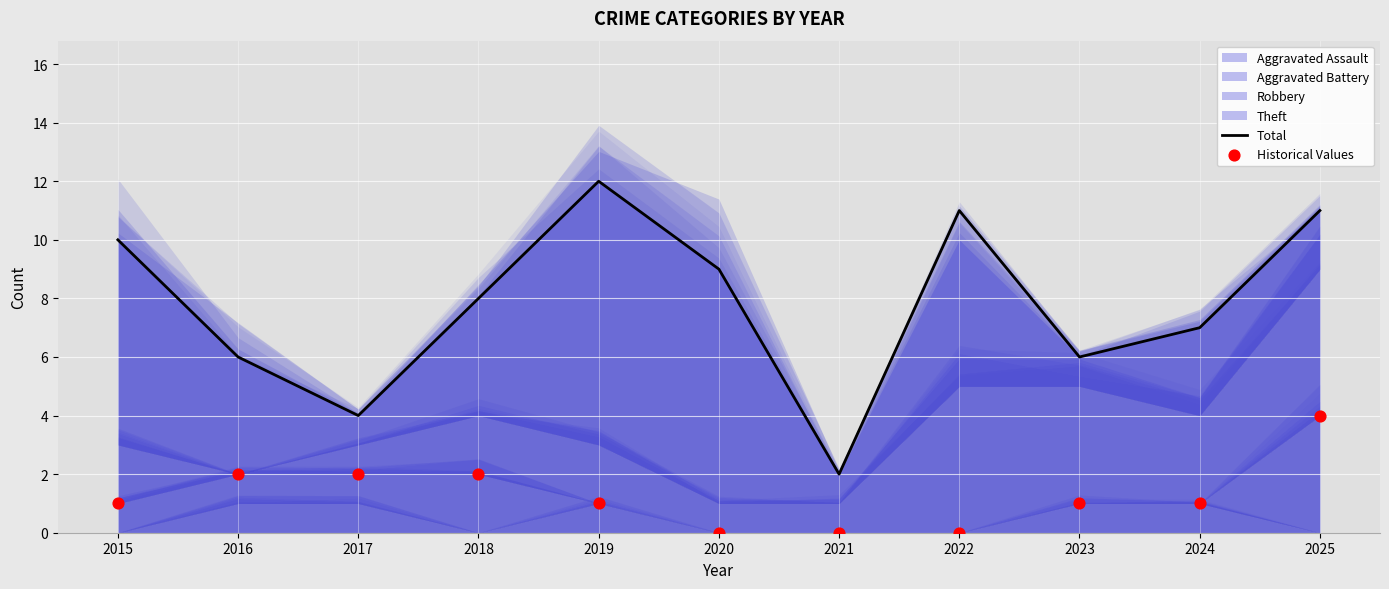

Which series has the largest Y range (max minus min)?

Total